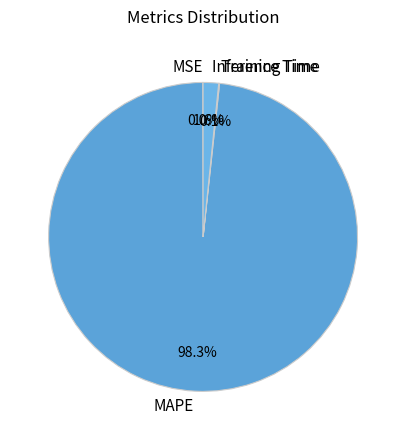

What is the total percentage of MAPE and Inference Time?

99.9%